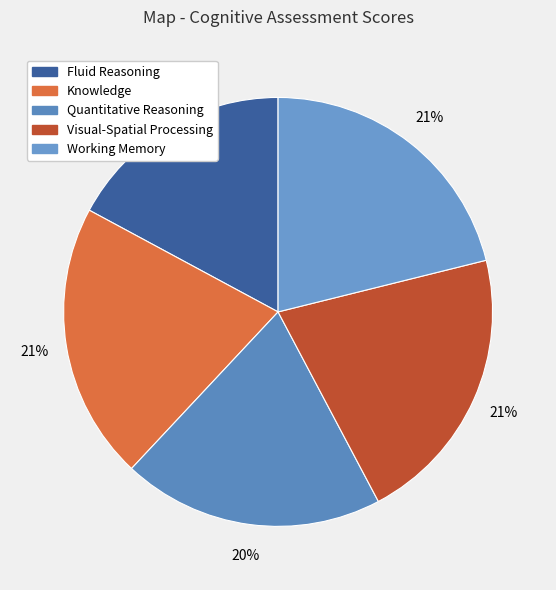

The Quantitative Reasoning slice represents 20% of the pie. True or false?

True